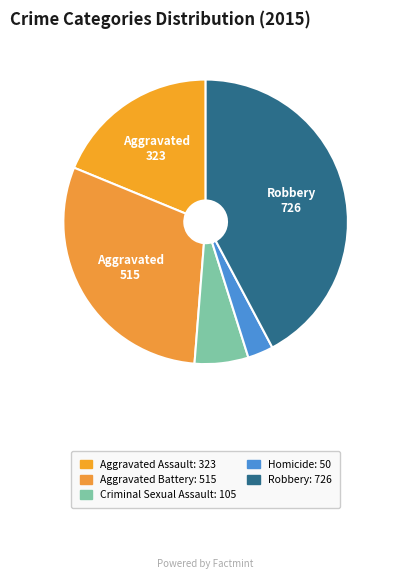

Does Criminal Sexual Assault account for over 50% of the chart?

No